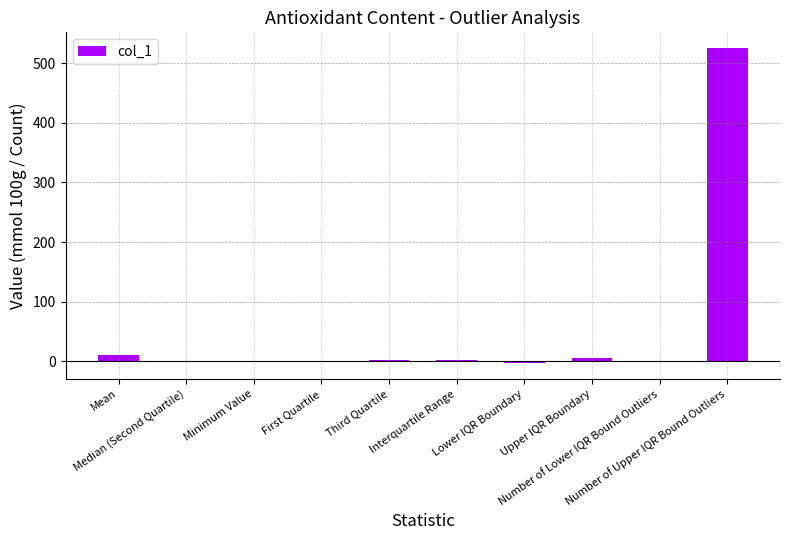

What is the sum of all values?

544.1